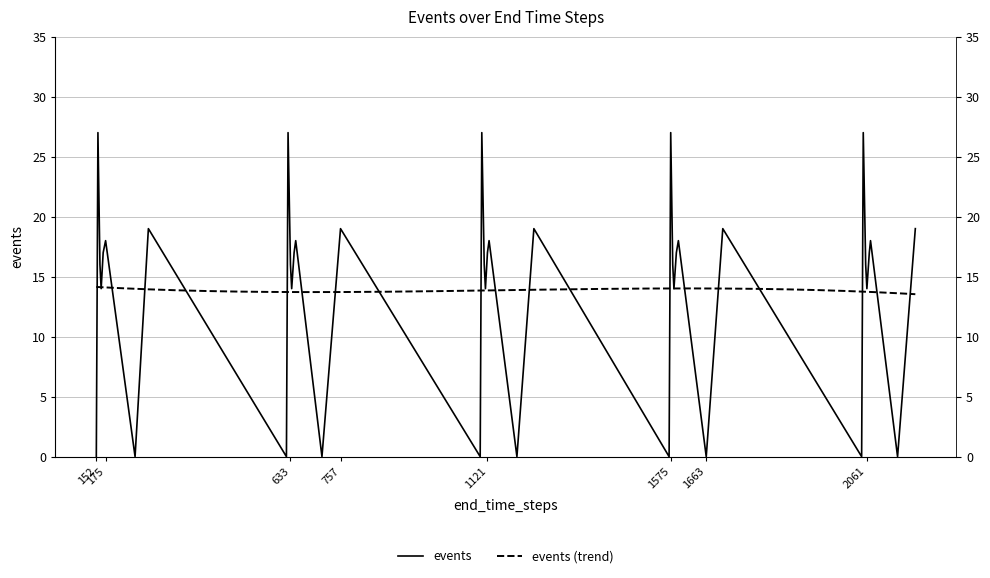

Which has a higher value, 1116 or 152?

1116